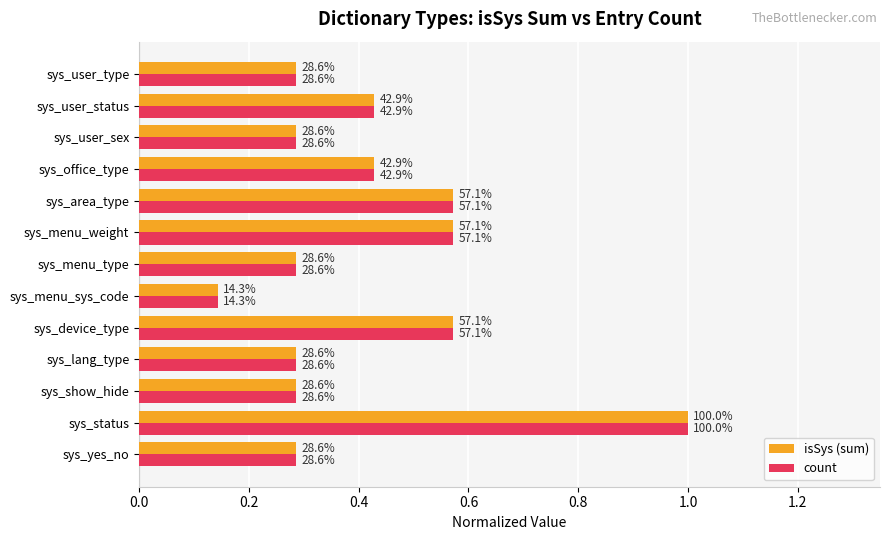

What is the maximum value for count?

1.0